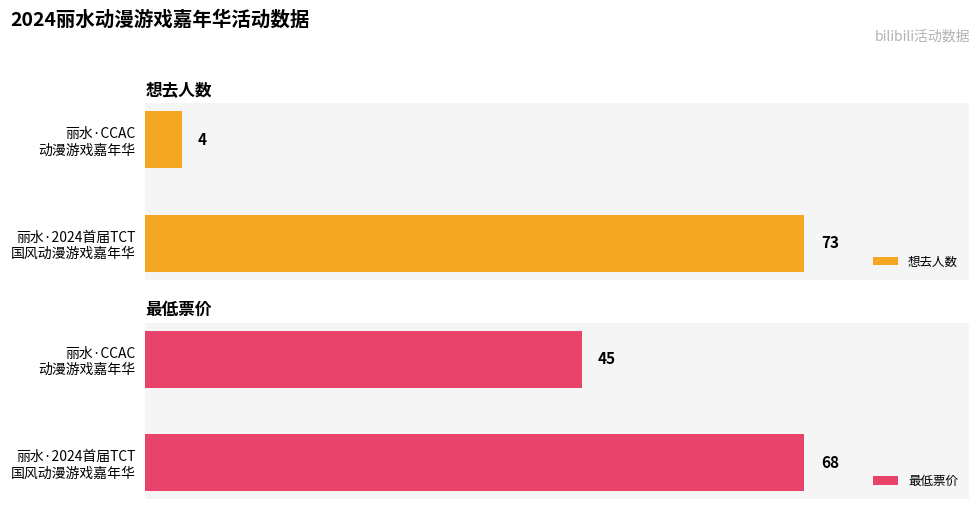

What is the sum of all 最低票价 values?

113